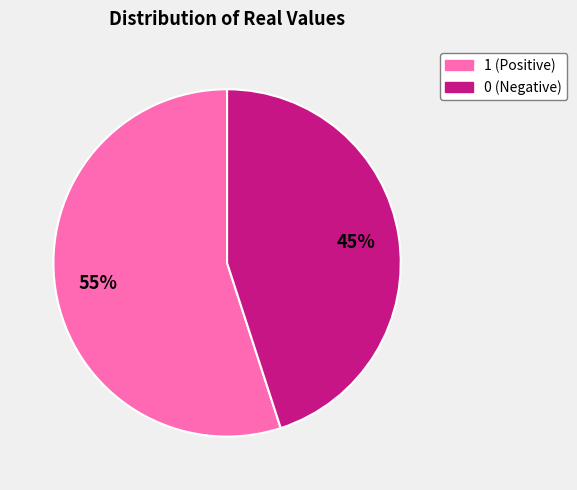

Do 0 and 1 together represent more than half of the pie?

Yes